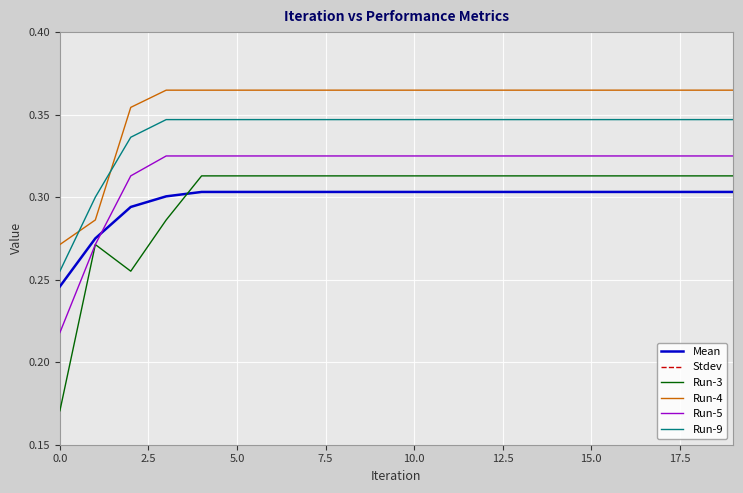

How many times do Run-3 and Mean cross each other?

1